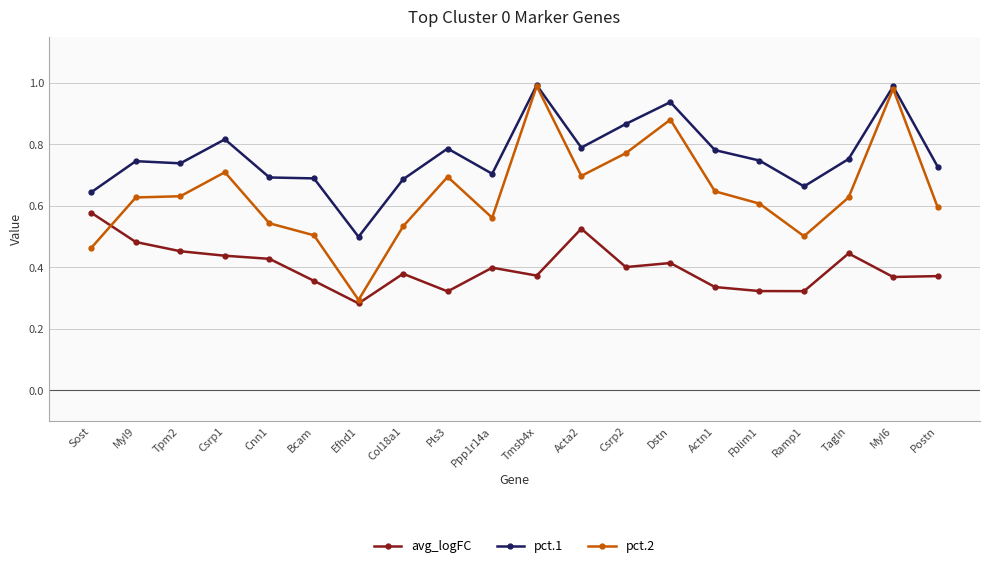

Is it true that pct.2 equals 0.3 at Efhd1?

True